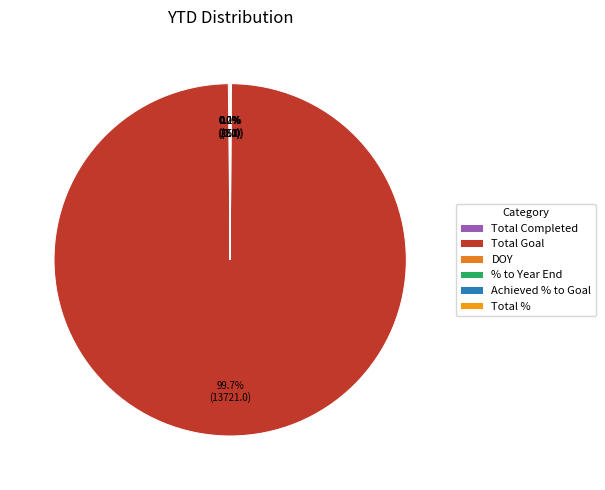

True or false: Total Completed accounts for 1% of the total.

False